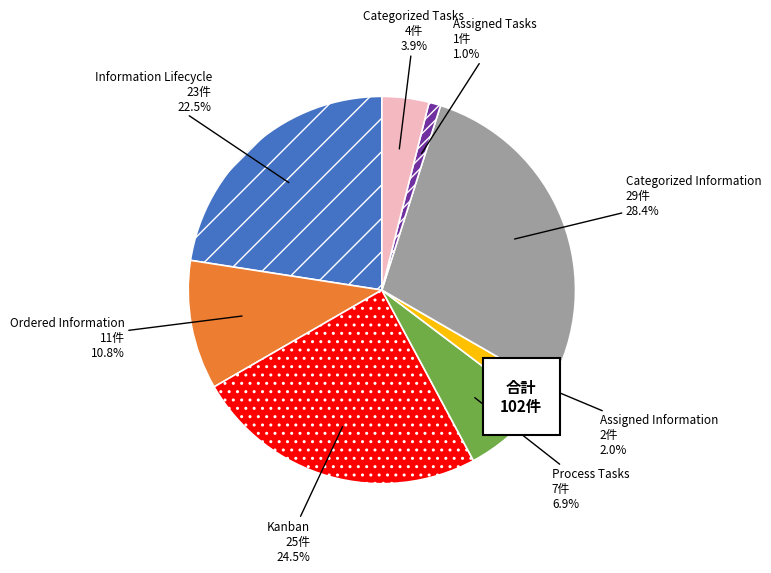

How many slices are in this pie chart?

8